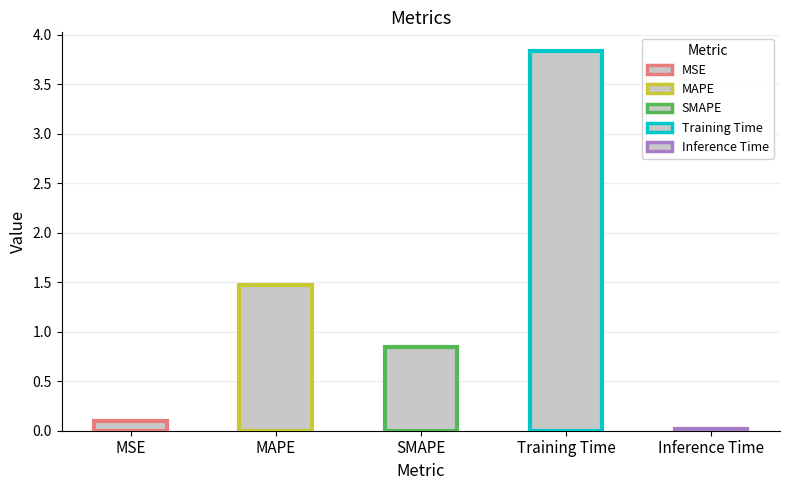

Is it true that the value at Training Time is 3.8?

True